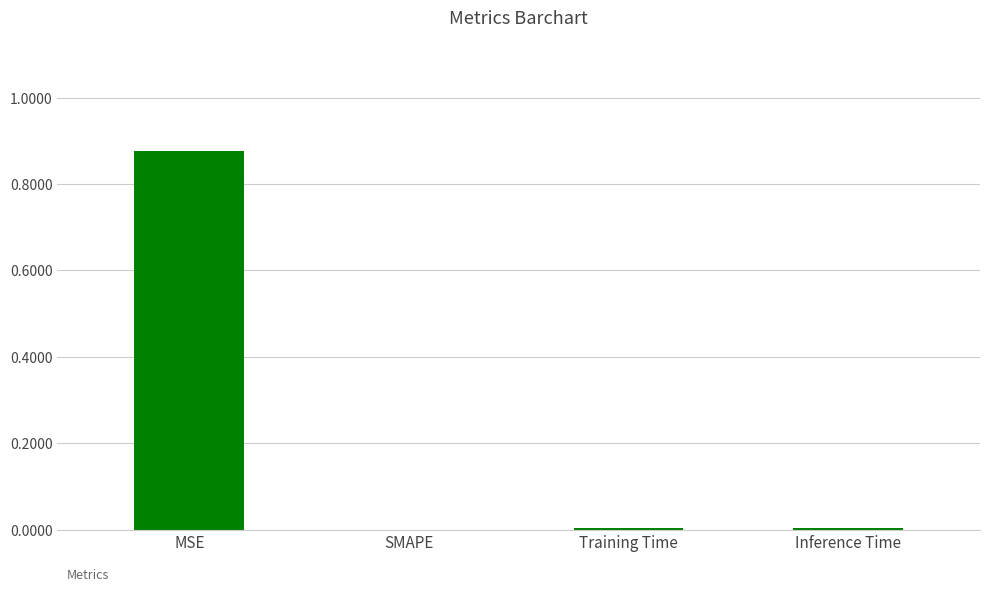

Which label corresponds to the largest value in the chart?

MSE